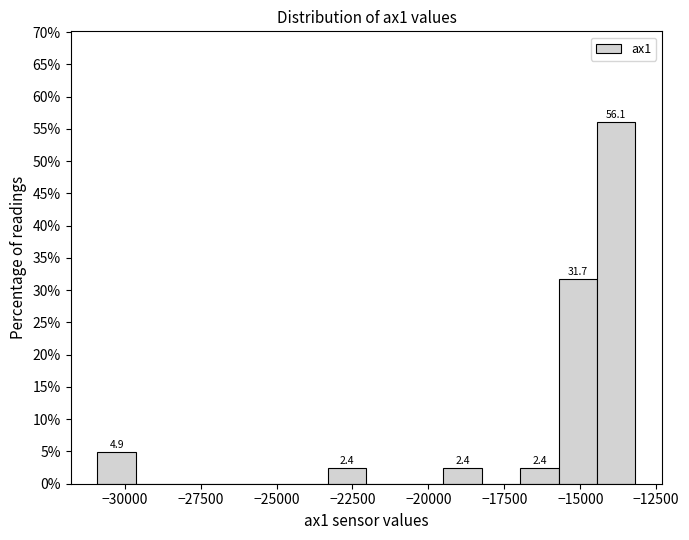

Read against the x-axis, roughly where is the centre of the tallest bar?

-14000